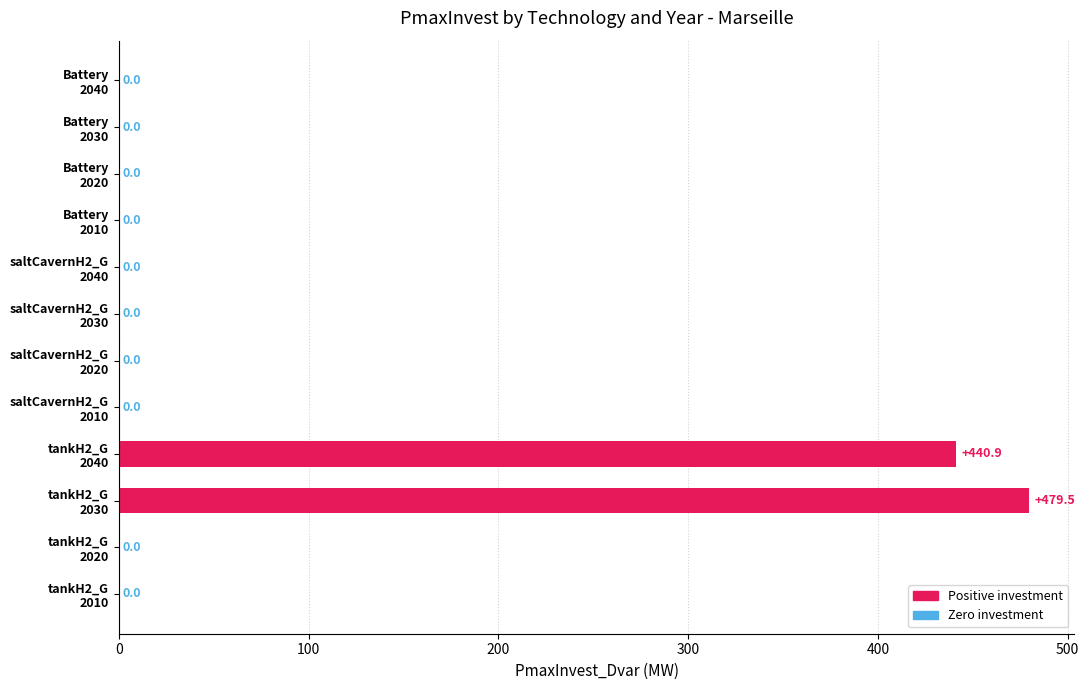

What is the sum of all values?

920.4